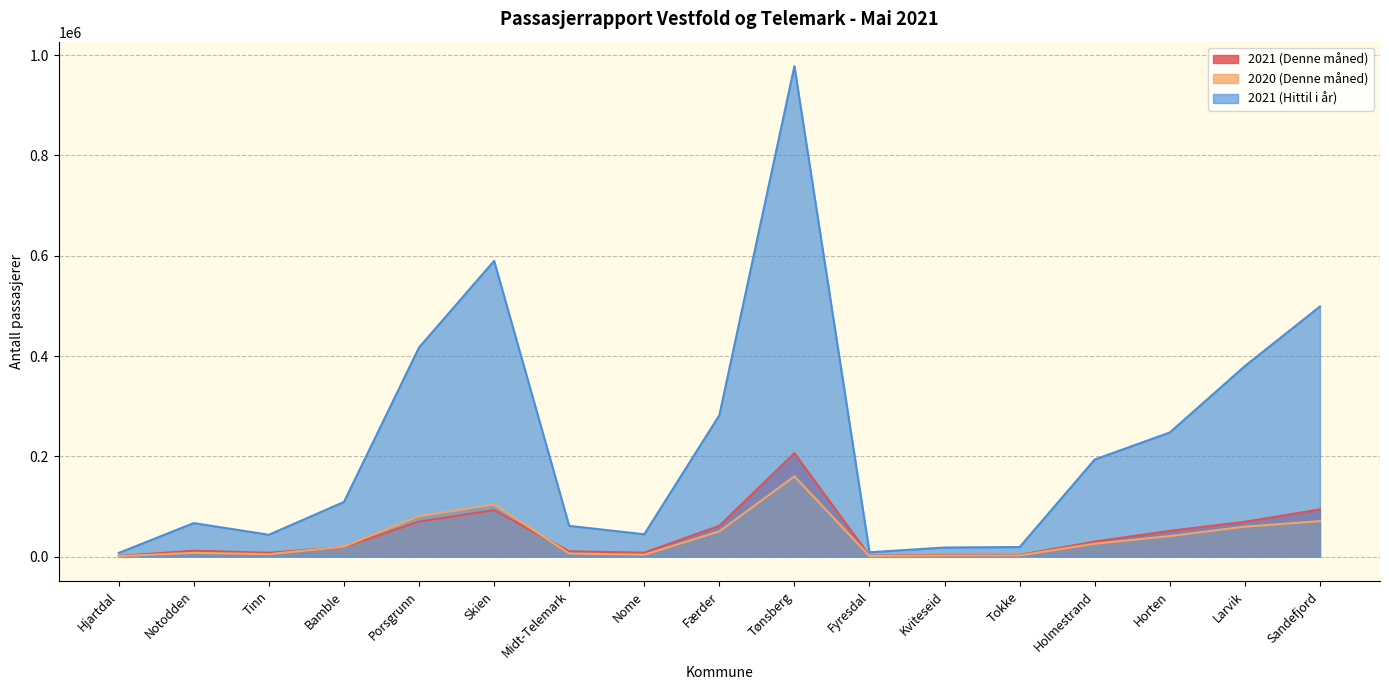

What is the label of the 17th point from the right?

Hjartdal